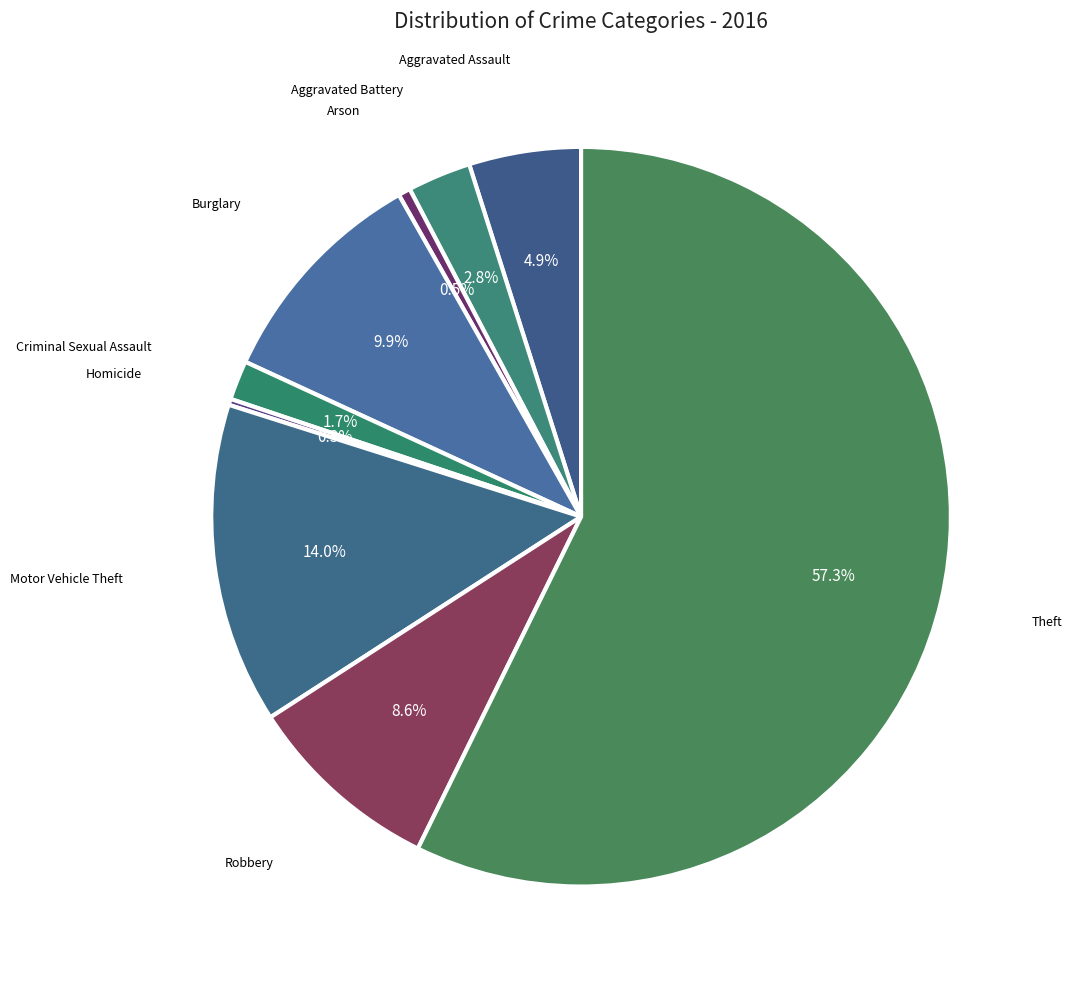

To the nearest percent, what is the difference between the largest and smallest slice percentages?

57%